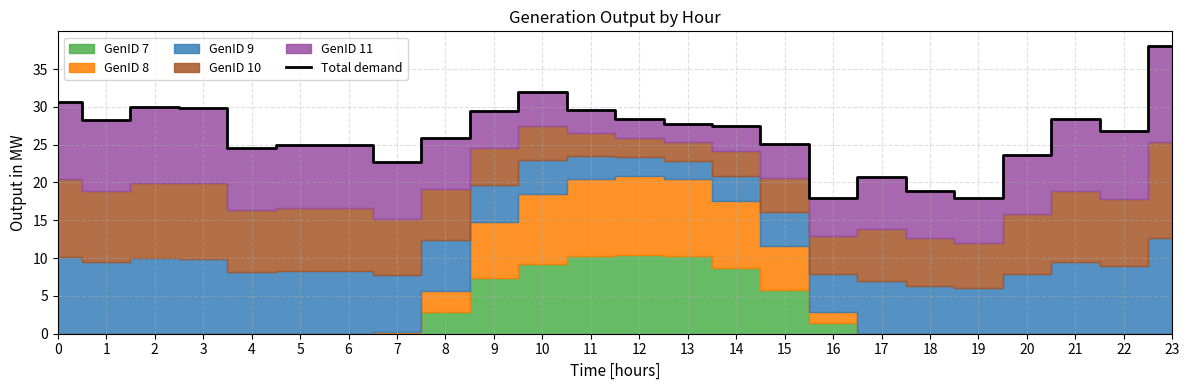

List the labels in order of value, smallest first.

16, 19, 18, 17, 7, 20, 4, 5, 6, 15, 8, 22, 14, 13, 1, 21, 12, 9, 11, 3, 2, 0, 10, 23